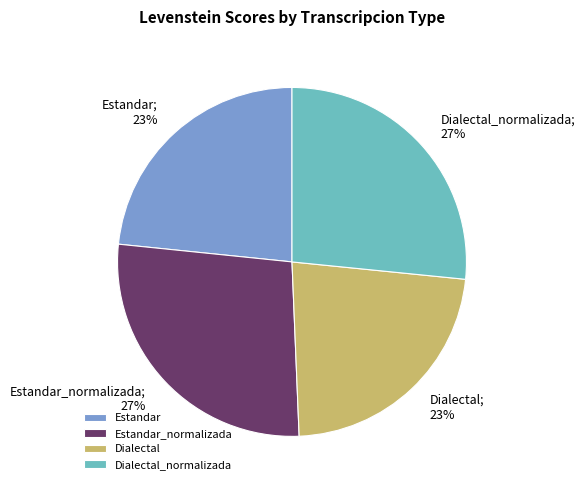

Count the number of slices in the pie.

4